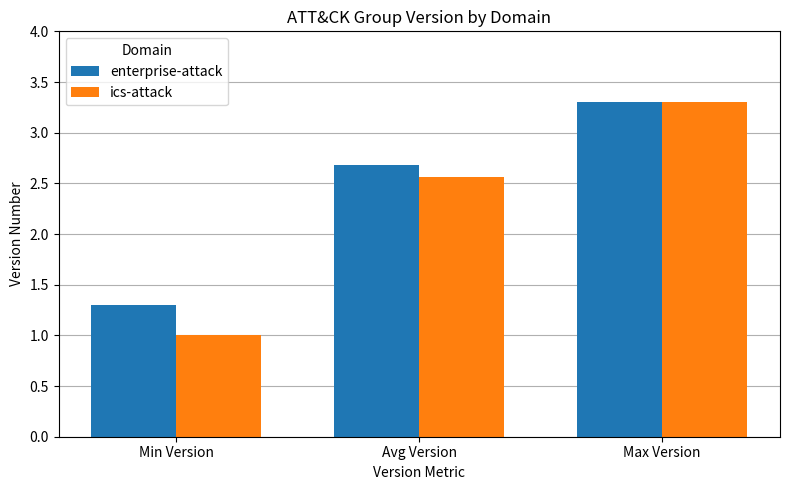

List the labels in order of ics-attack value, largest first.

Max Version, Avg Version, Min Version